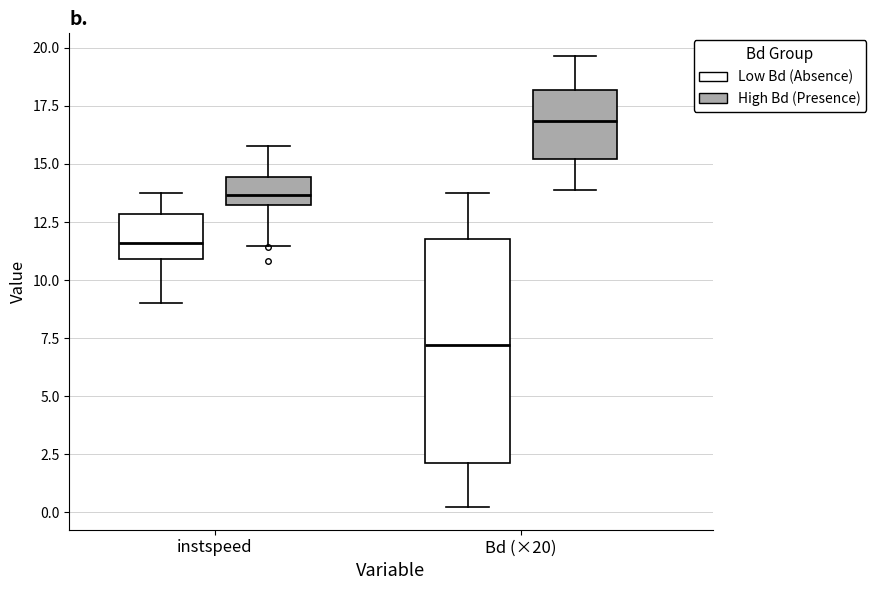

Where does the lower whisker of the box for instspeed (Low Bd (Absence)) end on the y-axis? The values are not printed on the chart, so give them approximately, as read against the axis.

9.0